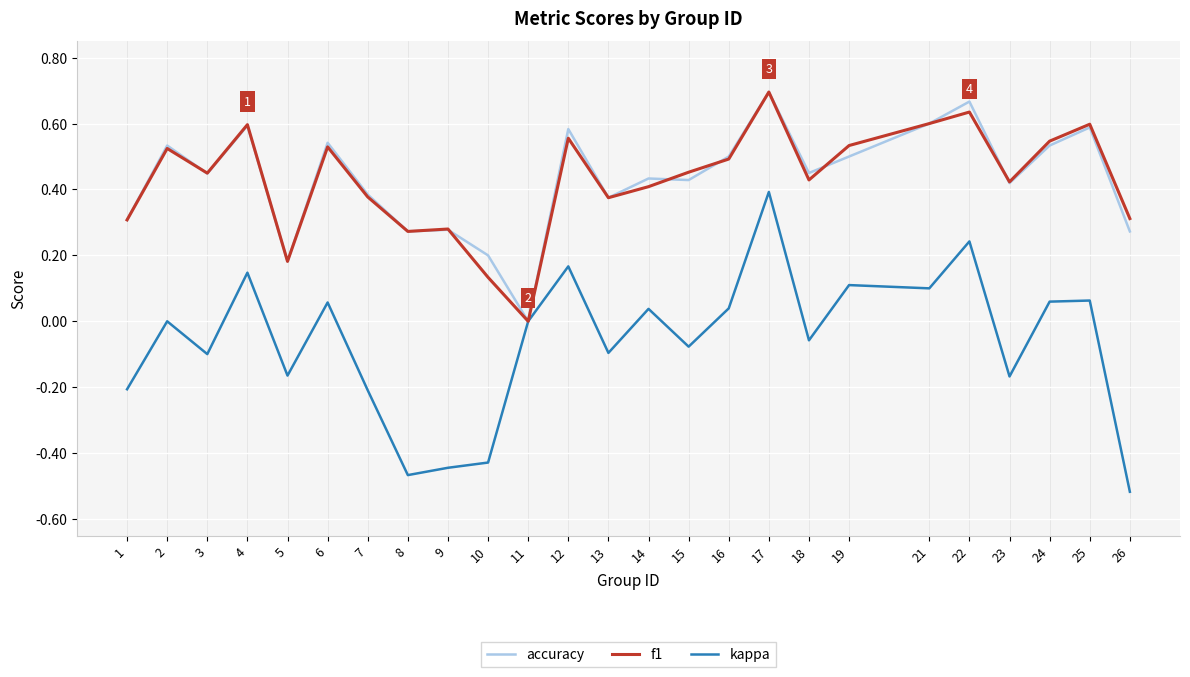

What is the total value across all series at 19?

1.1